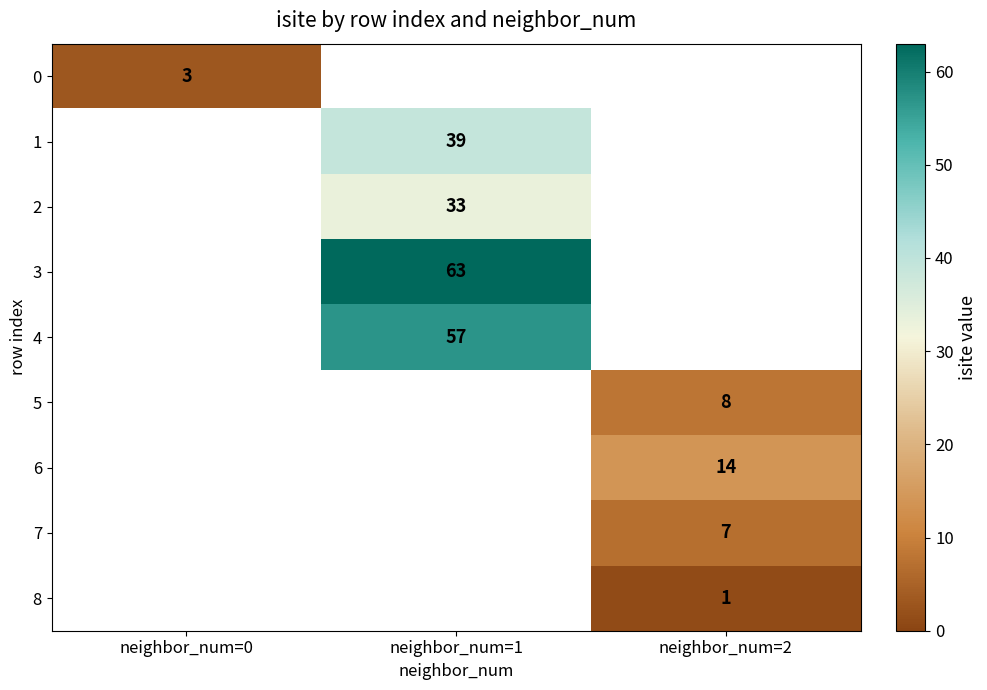

What is the greatest value displayed?

63.0